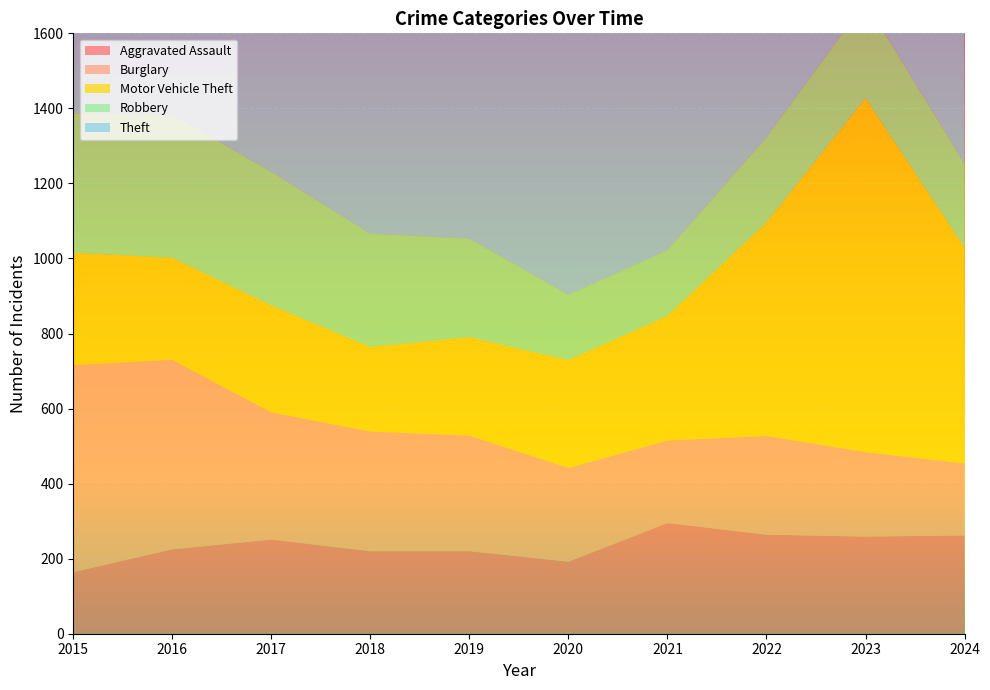

Reading left to right, what are all the values shown in this chart?

Aggravated Assault: 2015=164	2016=225	2017=251	2018=220	2019=220	2020=192	2021=295	2022=264	2023=259	2024=262
Burglary: 2015=552	2016=505	2017=339	2018=319	2019=308	2020=250	2021=220	2022=263	2023=225	2024=192
Motor Vehicle Theft: 2015=299	2016=272	2017=285	2018=225	2019=262	2020=287	2021=332	2022=569	2023=943	2024=575
Robbery: 2015=372	2016=381	2017=356	2018=302	2019=263	2020=174	2021=175	2022=227	2023=257	2024=223
Theft: 2015=1263	2016=1297	2017=1359	2018=1337	2019=1288	2020=954	2021=856	2022=1032	2023=980	2024=859